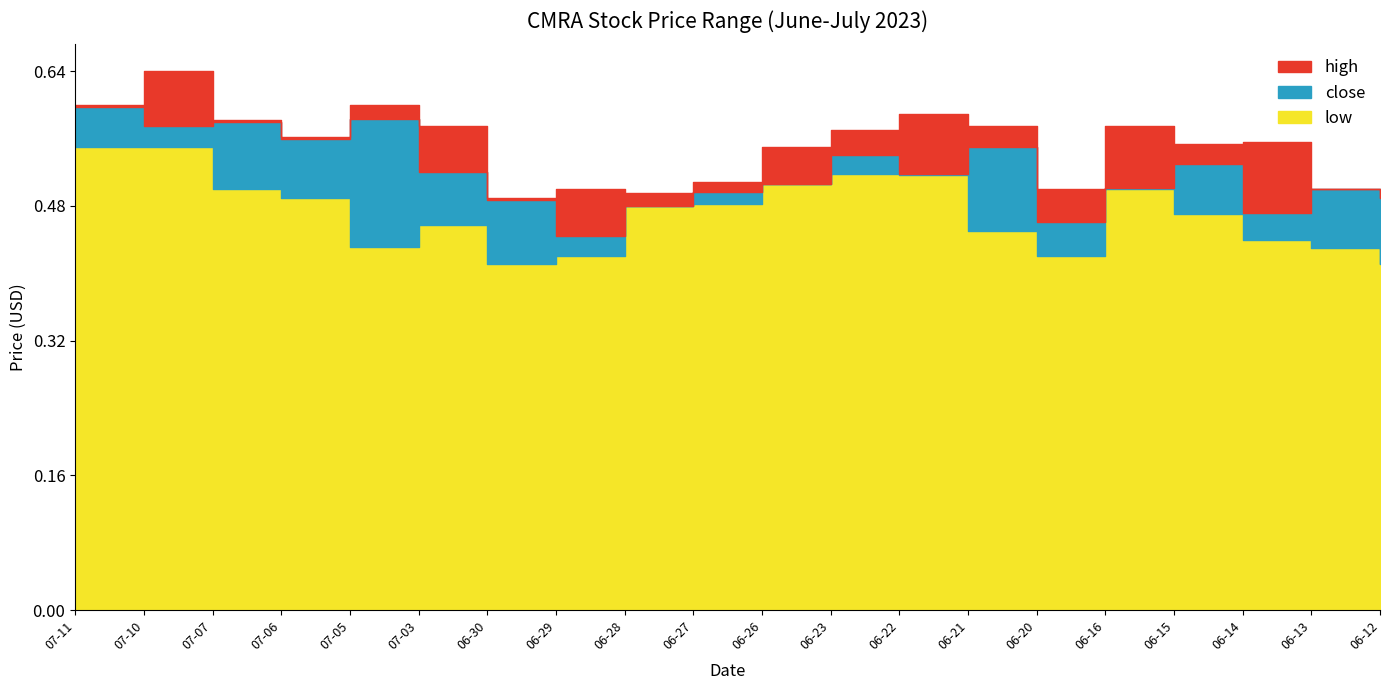

What is the difference between the second highest and minimum values in the low series?

0.1